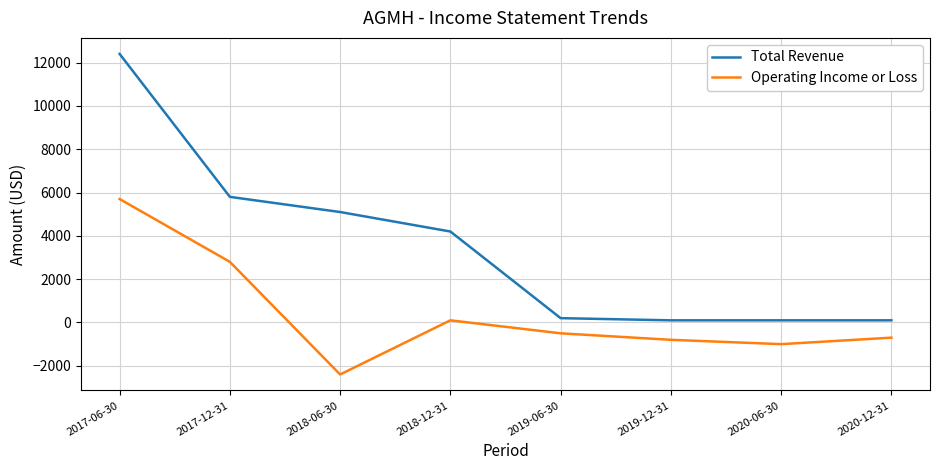

Between 2017-06-30 and 2018-06-30, which series saw the biggest shift?

Operating Income or Loss